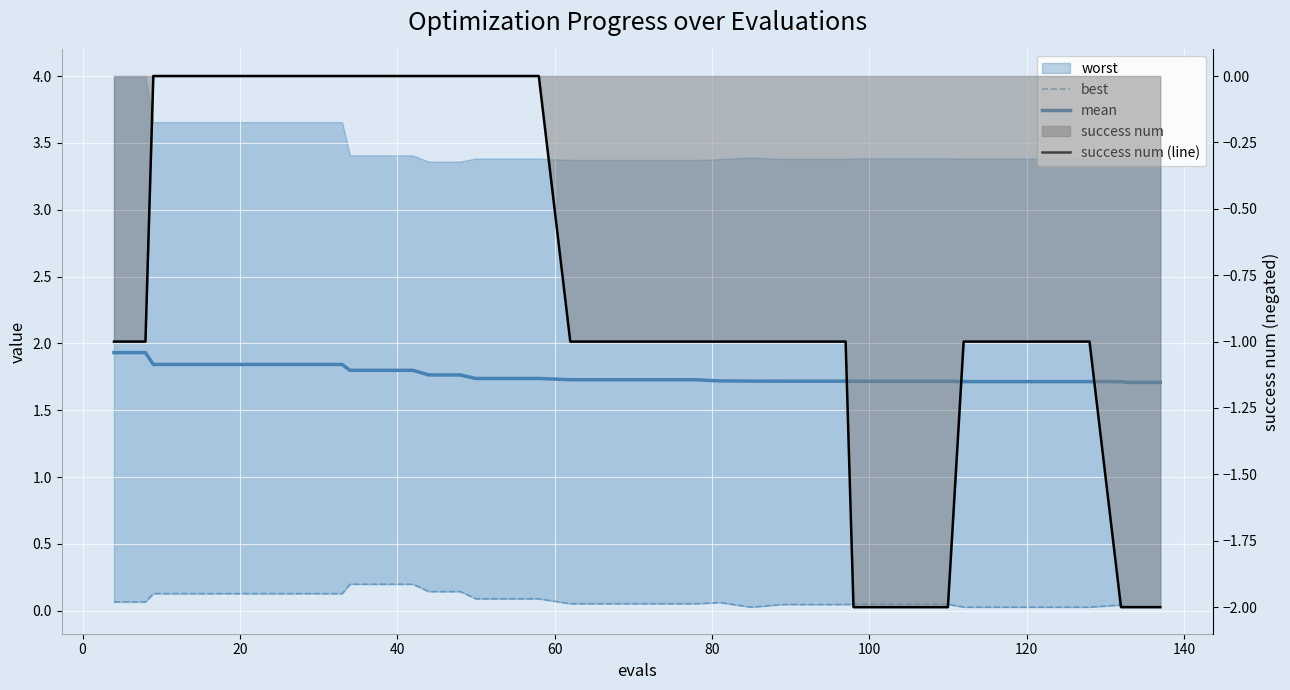

How many lines are shown in the chart?

3